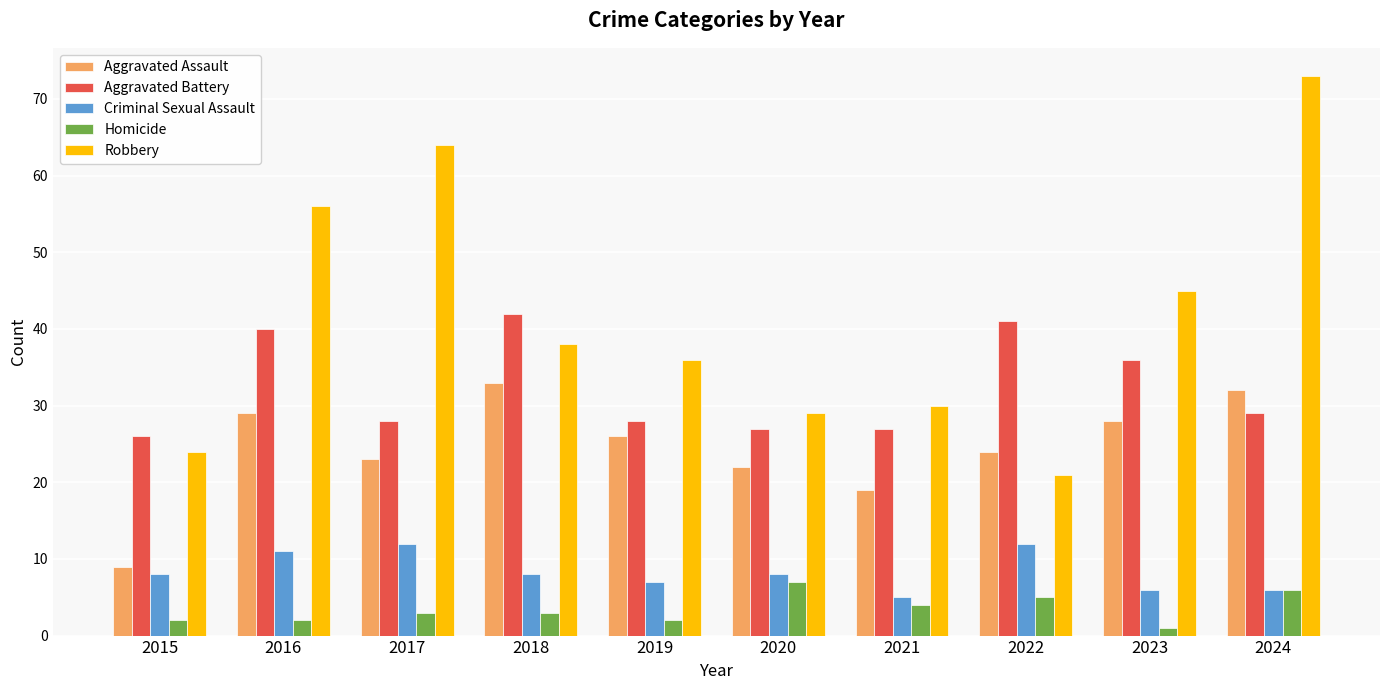

Rank the series by their maximum value, from lowest to highest.

Homicide, Criminal Sexual Assault, Aggravated Assault, Aggravated Battery, Robbery